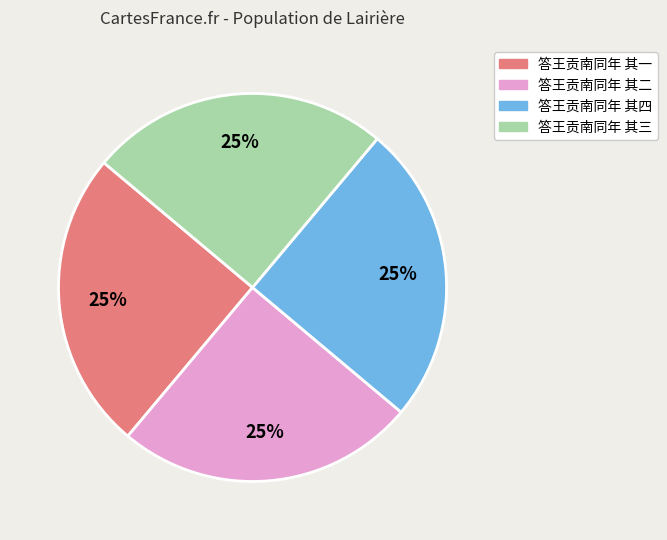

How many slices are in this pie chart?

4